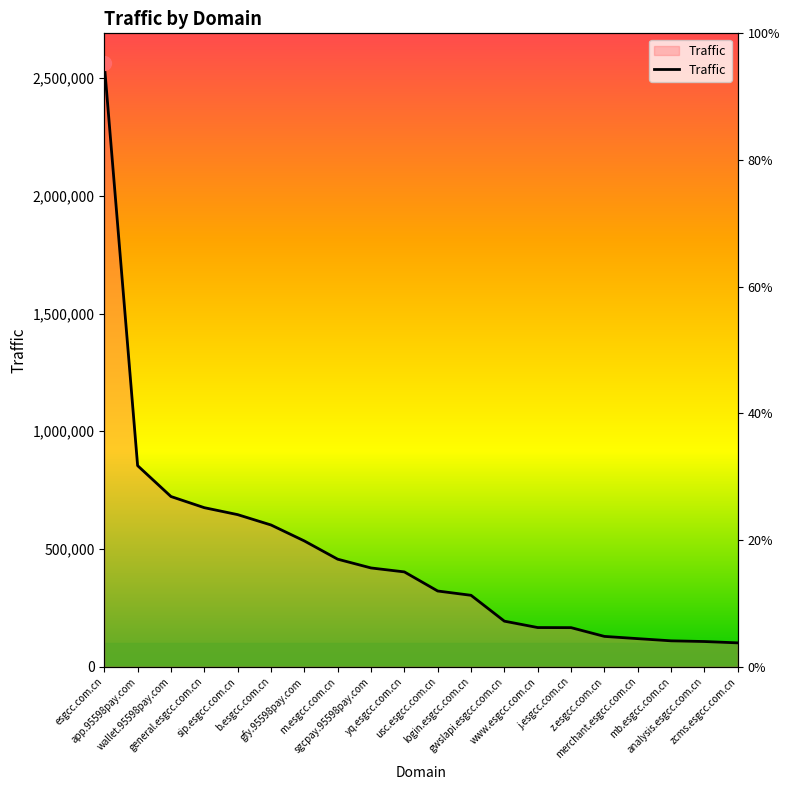

What is the minimum value shown in the chart?

101433